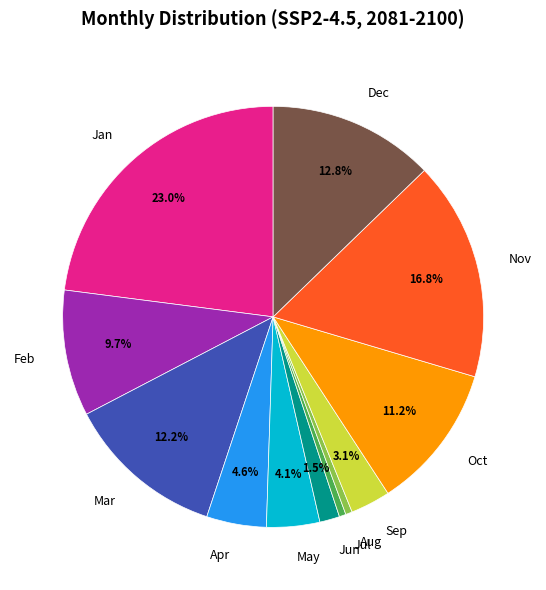

Is it true that Sep is 3% of the pie?

True